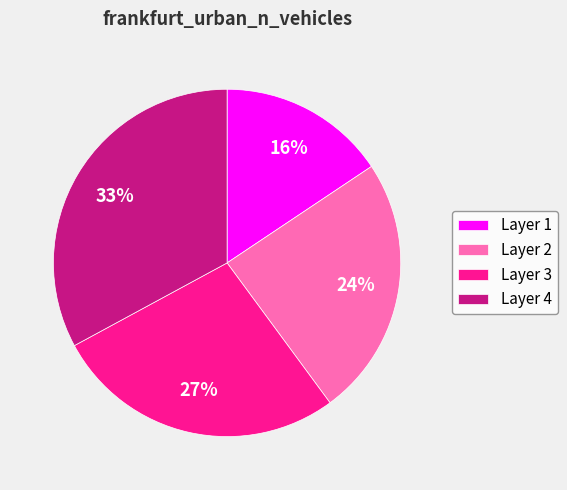

The Layer 1 slice represents 16% of the pie. True or false?

True